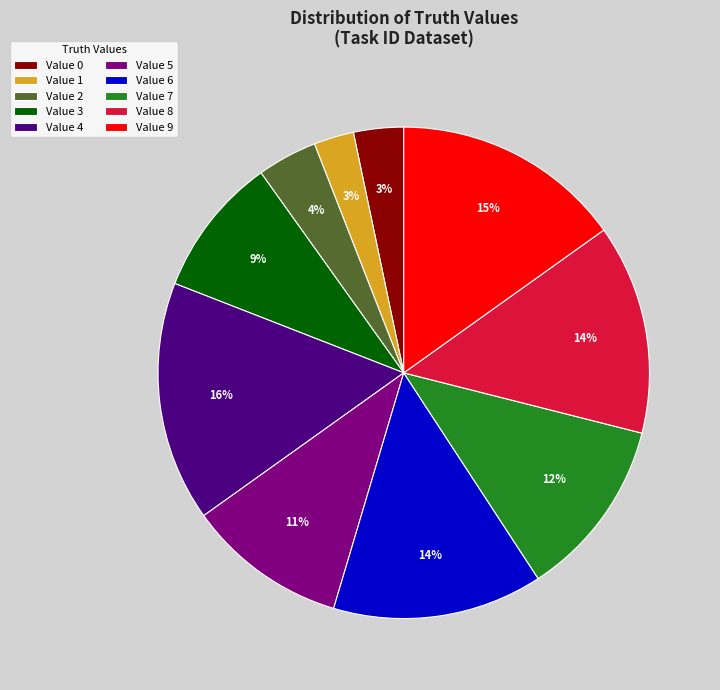

Which category has the biggest portion of the pie?

Value 4